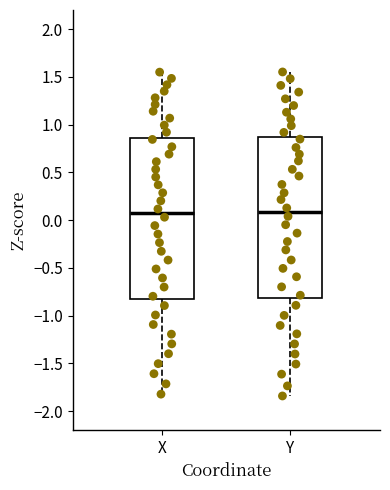

Reading left to right, transcribe this box plot: for each box, give where its median line is, the range the box spans, and where its two whiskers end, as read against the y-axis. The values are not printed on the chart, so give them approximately, as read against the axis.

X: median 0.05, box -0.80 to 0.85, whiskers -1.80 to 1.55
Y: median 0.10, box -0.80 to 0.85, whiskers -1.85 to 1.55